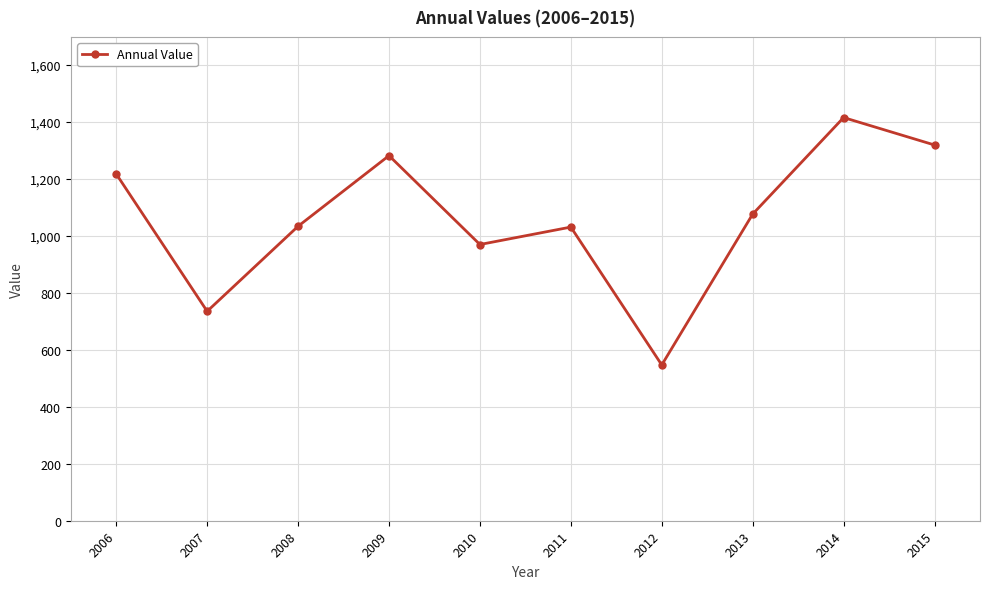

What value does the data have at 2009?

1281.2